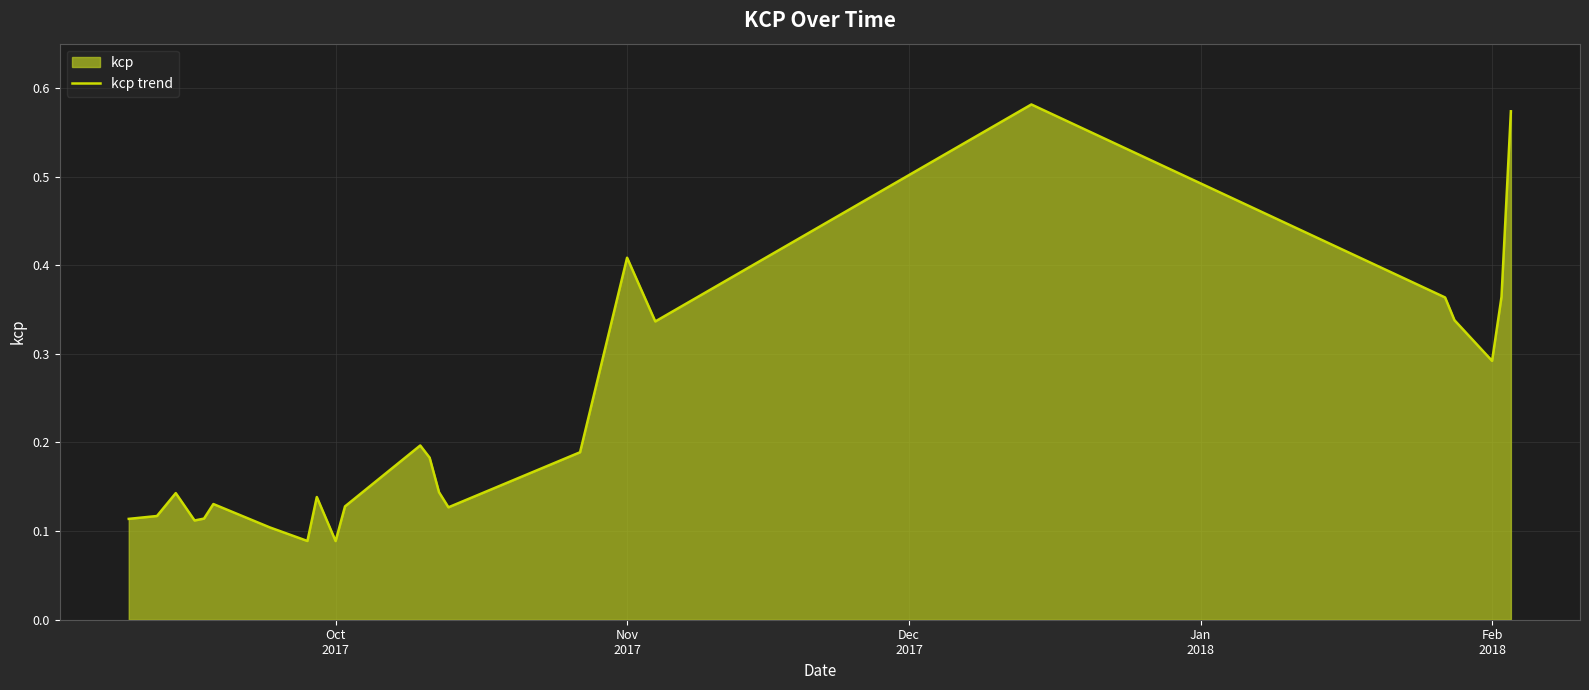

What is the difference between the maximum and minimum values?

0.5